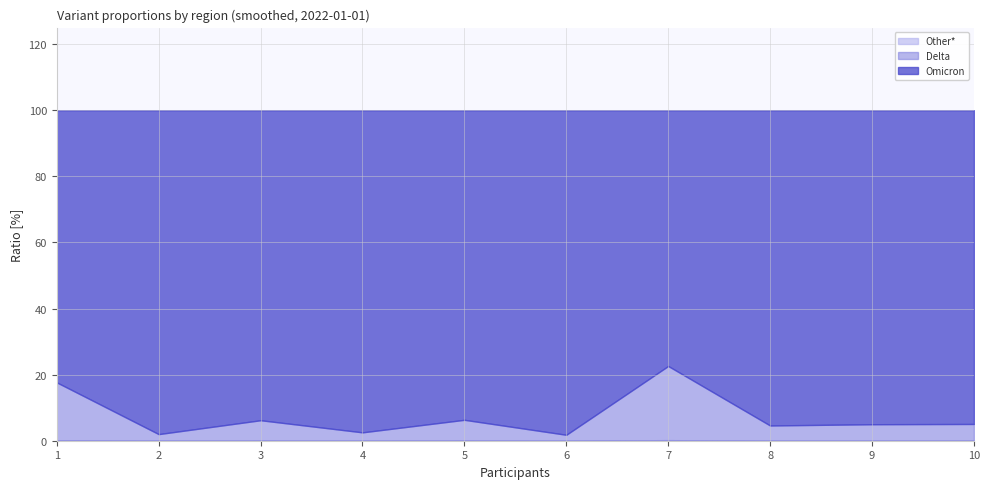

True or false: Omicron and Other* intersect in this chart.

False